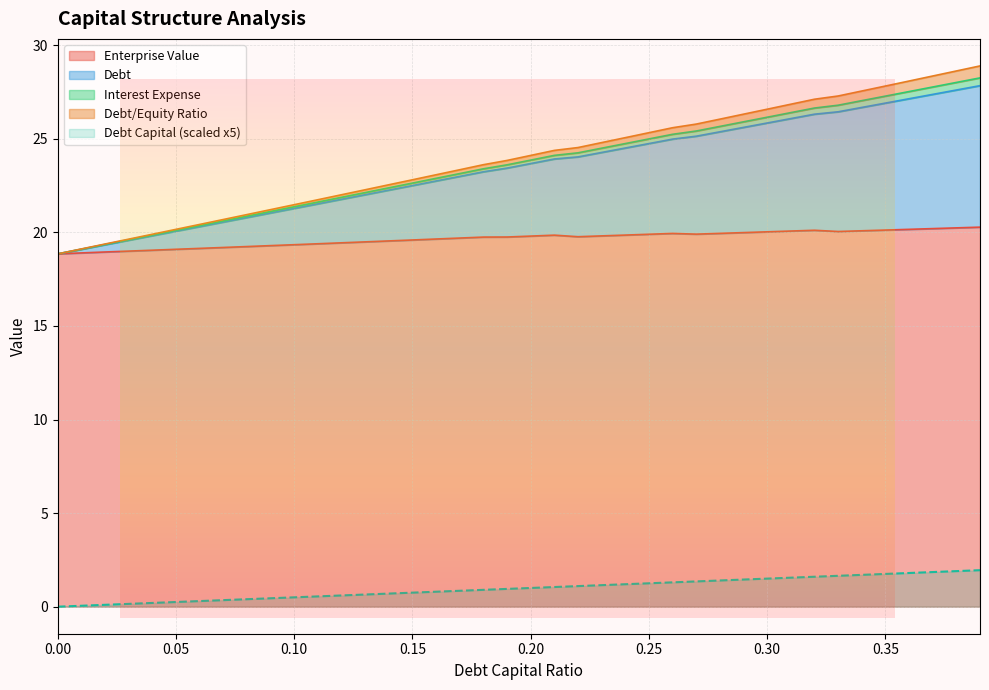

Reading left to right, what are all the values shown in this chart?

debt_capital: 0.0	0.1	0.1	0.1	0.2	0.2	0.3	0.4	0.4	0.4	0.5	0.6	0.6	0.7	0.7	0.8	0.8	0.9	0.9	0.9	1.0	1.1	1.1	1.2	1.2	1.2	1.3	1.4	1.4	1.4	1.5	1.6	1.6	1.7	1.7	1.8	1.8	1.9	1.9	2.0
enterprise_value: 18.9	18.9	18.9	19.0	19.0	19.1	19.1	19.2	19.2	19.3	19.3	19.4	19.4	19.5	19.5	19.6	19.6	19.7	19.7	19.8	19.8	19.8	19.8	19.8	19.9	19.9	19.9	19.9	19.9	20.0	20.0	20.1	20.1	20.0	20.1	20.1	20.2	20.2	20.2	20.3
debt: 18.9	19.1	19.4	19.6	19.9	20.2	20.4	20.7	20.9	21.2	21.5	21.7	22.0	22.3	22.5	22.8	23.1	23.3	23.6	23.8	24.1	24.4	24.5	24.8	25.1	25.3	25.6	25.8	26.0	26.3	26.6	26.8	27.1	27.3	27.5	27.8	28.1	28.4	28.6	28.9
interest_expense: 18.9	19.1	19.4	19.6	19.9	20.1	20.4	20.6	20.9	21.1	21.4	21.6	21.9	22.1	22.4	22.6	22.9	23.1	23.4	23.6	23.9	24.1	24.2	24.5	24.7	25.0	25.2	25.4	25.7	25.9	26.1	26.4	26.6	26.8	27.0	27.3	27.5	27.8	28.0	28.3
debt_equity: 18.9	19.1	19.3	19.6	19.8	20.1	20.3	20.5	20.8	21.0	21.3	21.5	21.8	22.0	22.3	22.5	22.7	23.0	23.2	23.4	23.7	23.9	24.0	24.3	24.5	24.7	25.0	25.1	25.4	25.6	25.8	26.1	26.3	26.4	26.7	26.9	27.1	27.4	27.6	27.8